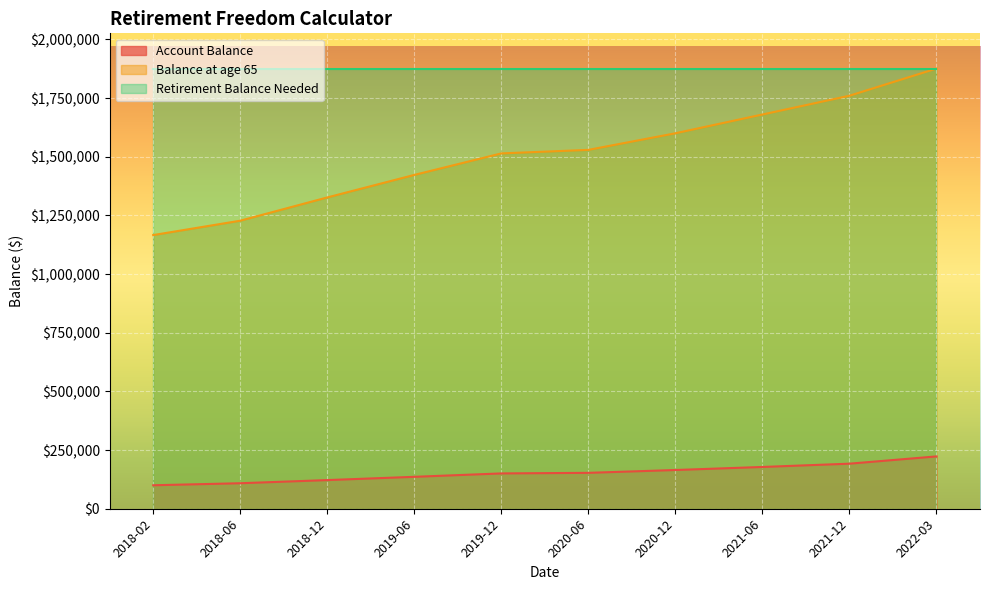

At which category is the sum across all series the highest?

2022-03